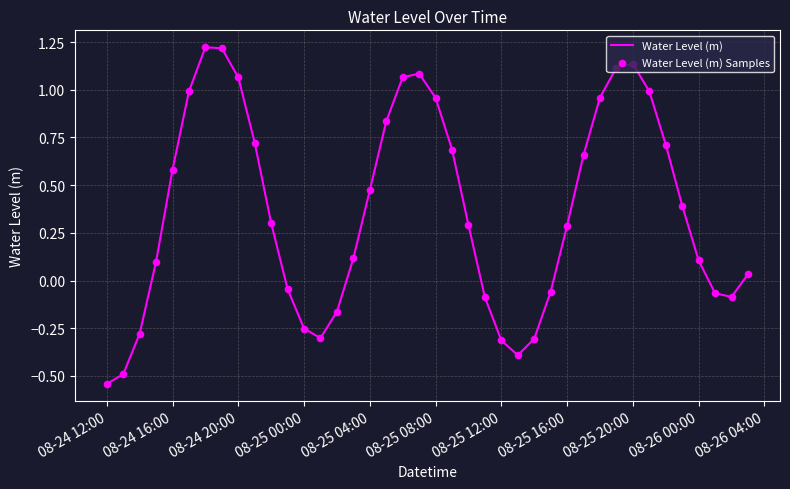

Is this an area chart (filled region under the line)?

No